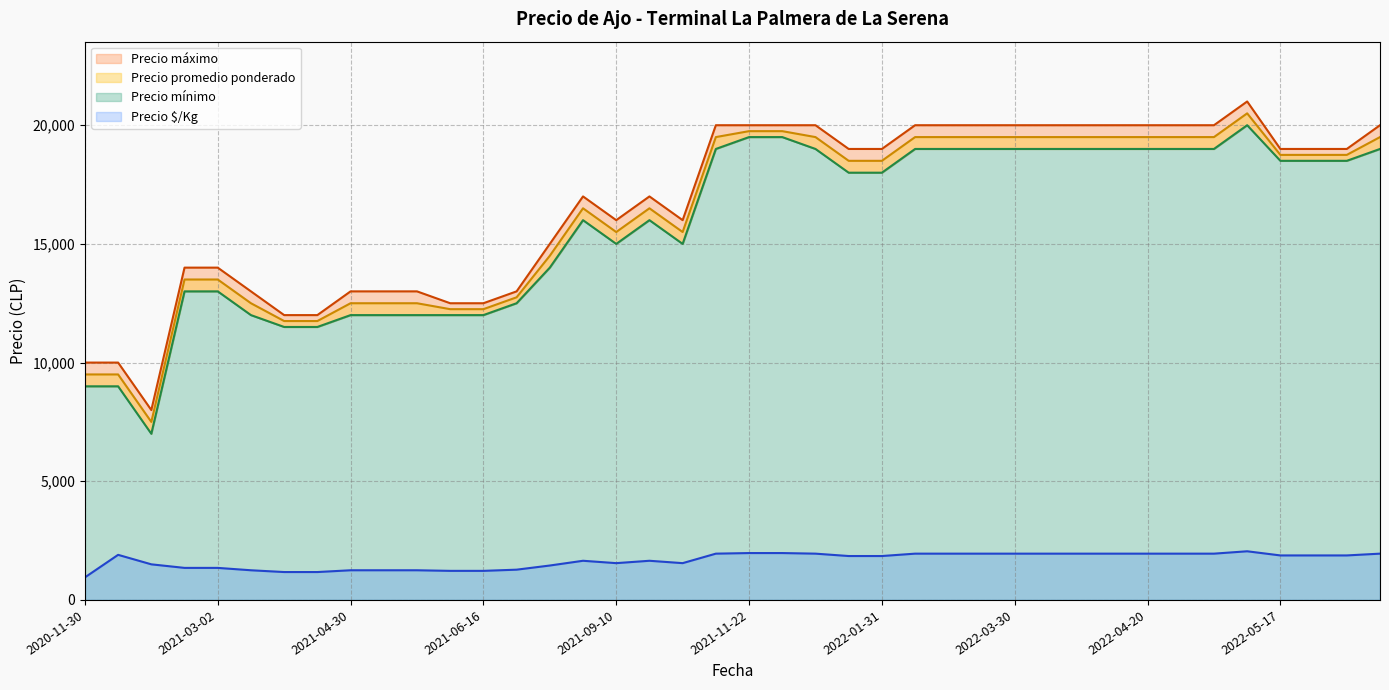

Which category has the lowest value in the Precio mínimo series?

2020-12-04